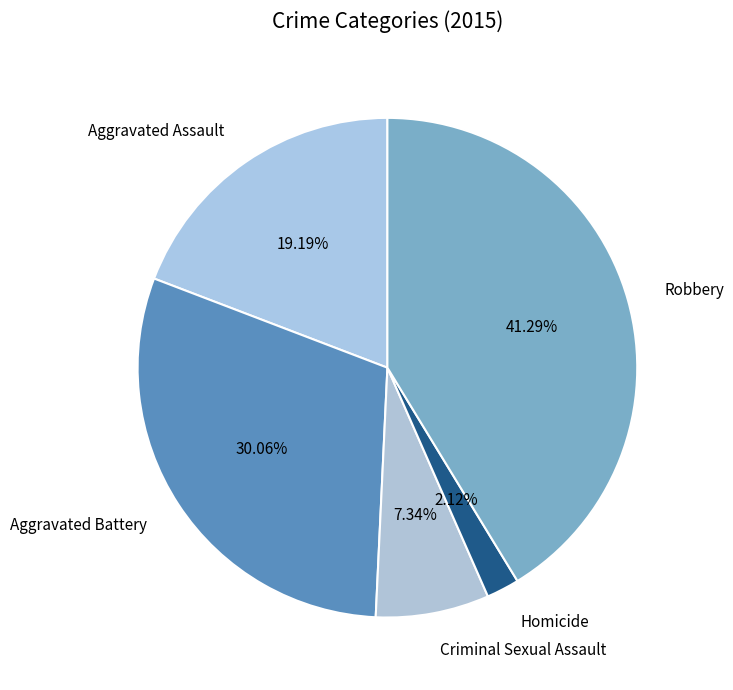

To the nearest percent, what percentage of the pie is Aggravated Assault?

19%